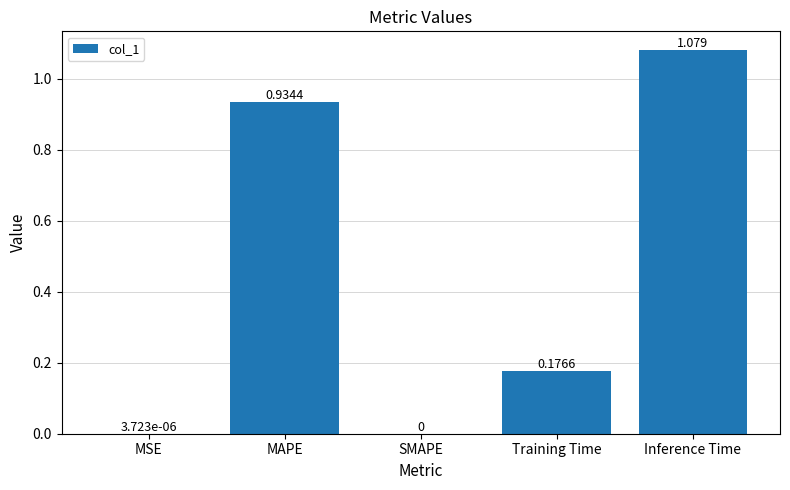

Which has a higher value, Training Time or SMAPE?

Training Time